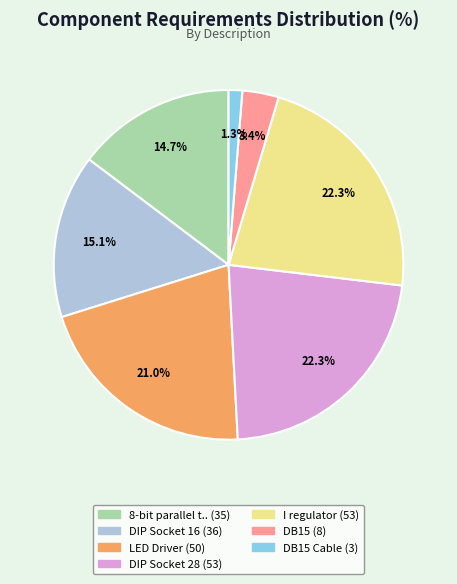

Is there a majority slice in this chart?

No